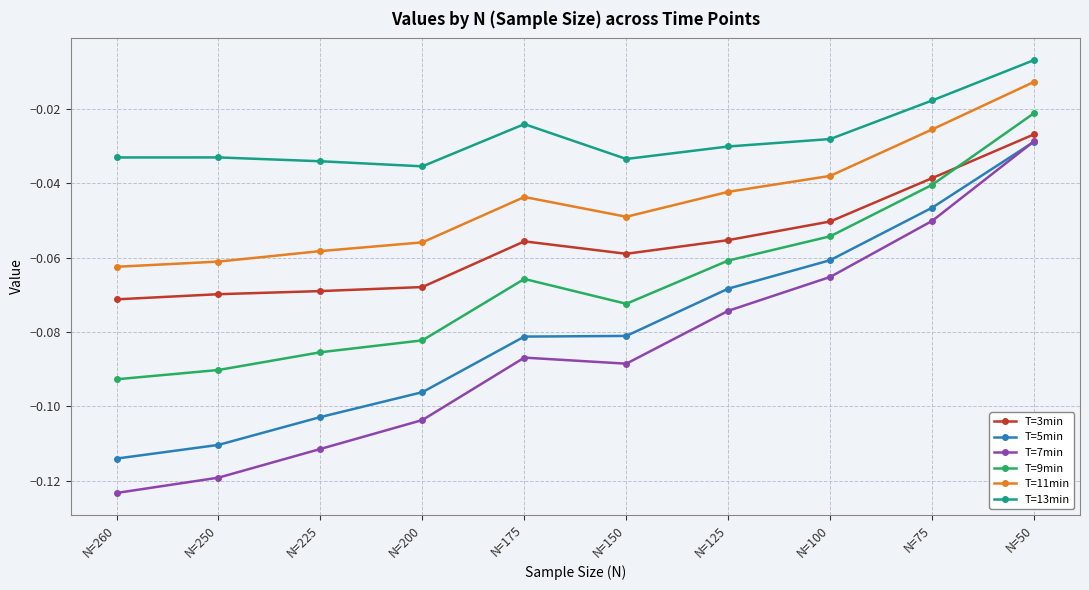

Which series has the widest spread of values?

T=7min